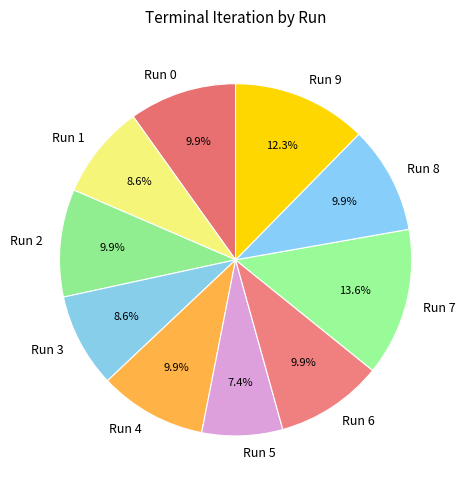

Which category has the biggest portion of the pie?

Run 7